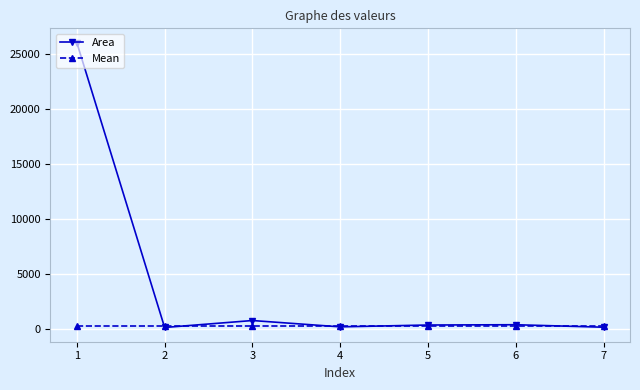

What is the value of the Area point at the 2nd from the left?

133